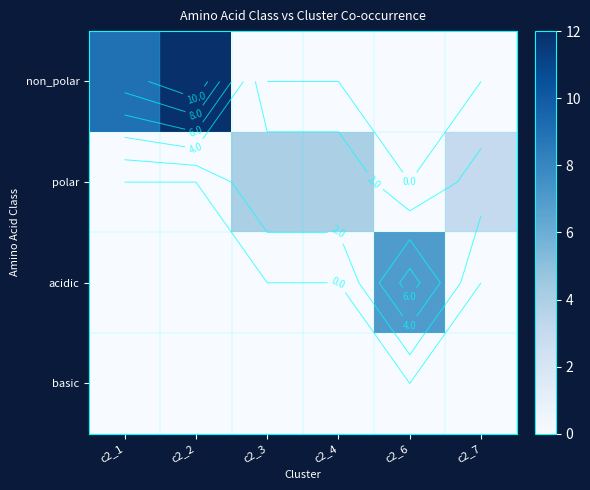

Rank the categories by polar value from lowest to highest.

c2_1, c2_2, c2_6, c2_7, c2_3, c2_4